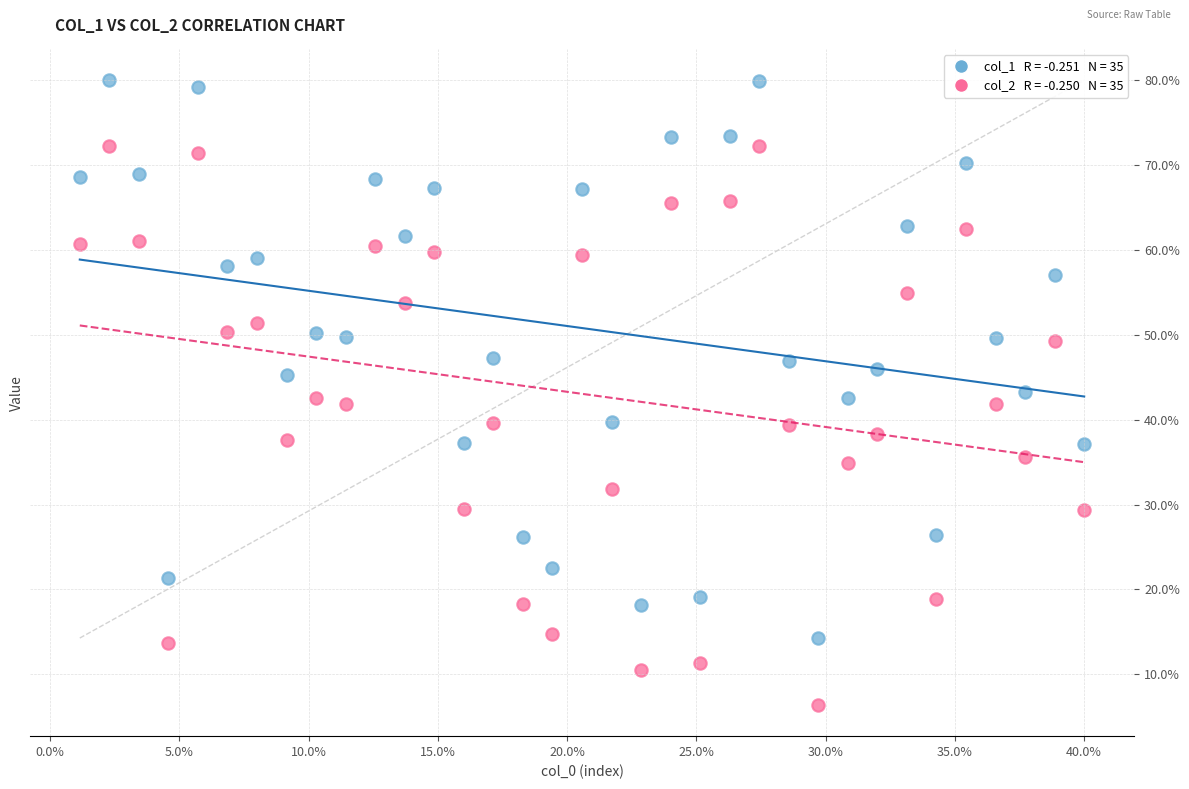

Across all data points, what is the range of Y values (max minus min)?

73.6